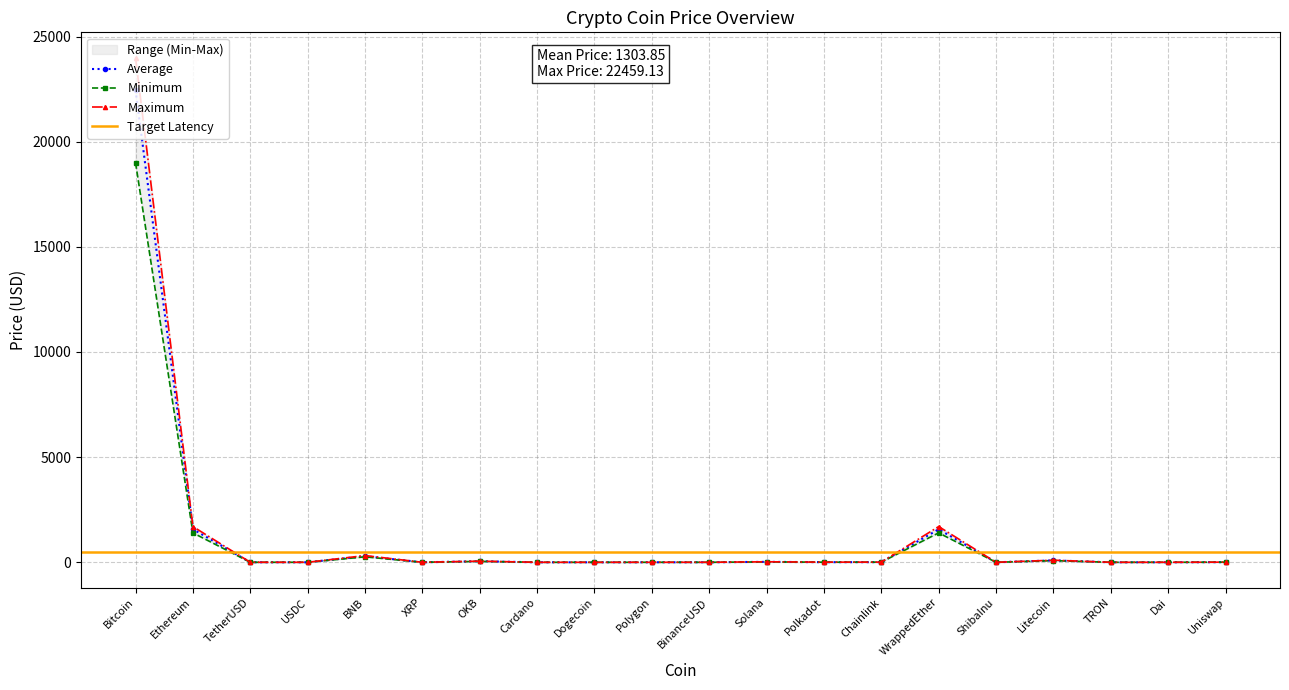

What is the label of the 5th point from the left?

BNB